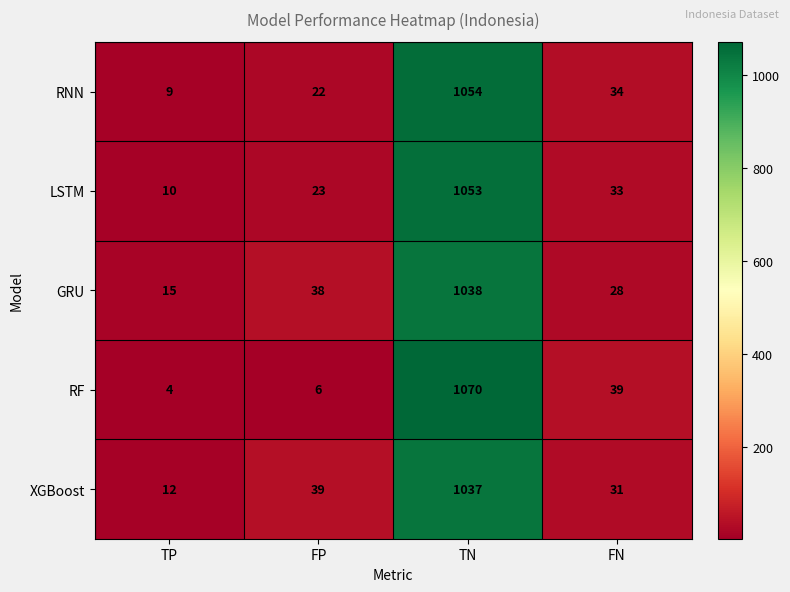

The RF series shows 18 at FN. True or false?

False